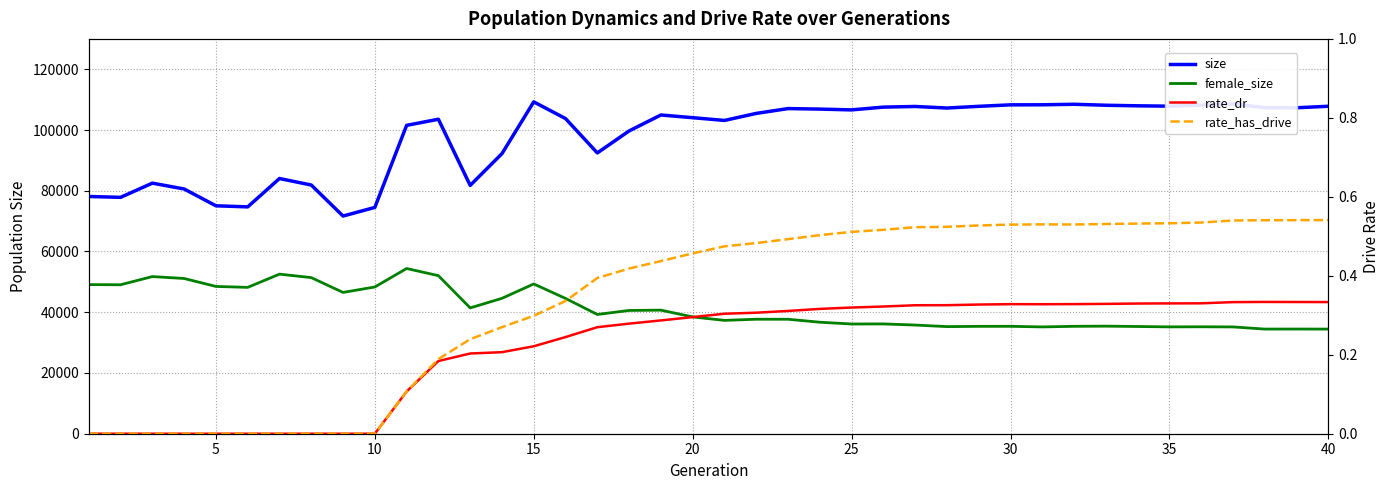

How many rate_has_drive values are between 0 and 1?

40